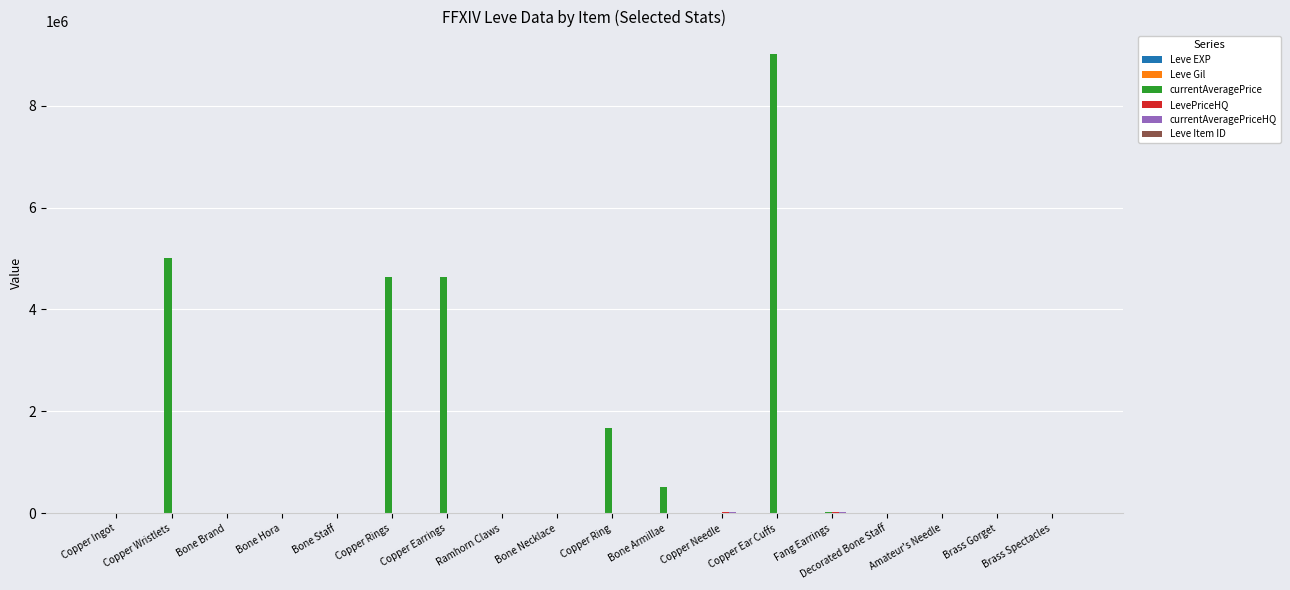

At which category is the sum across all series the highest?

Copper Ear Cuffs